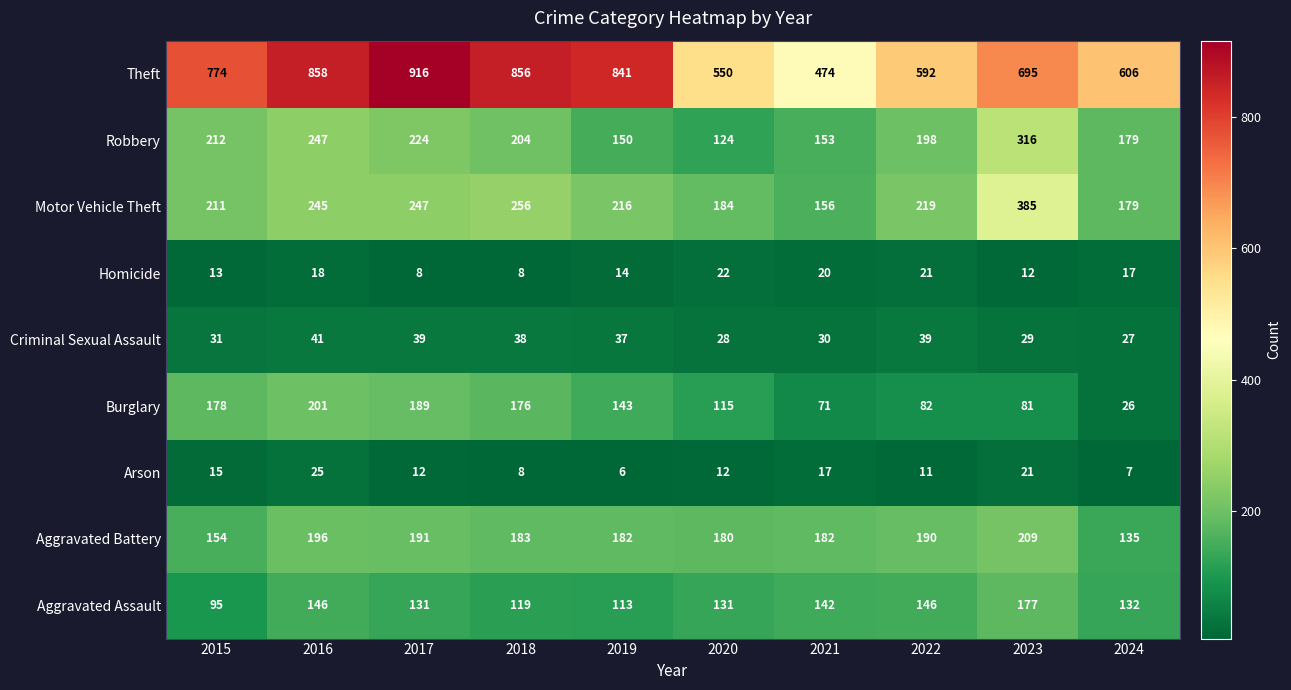

Where is Arson nearest to the value 15?

2015